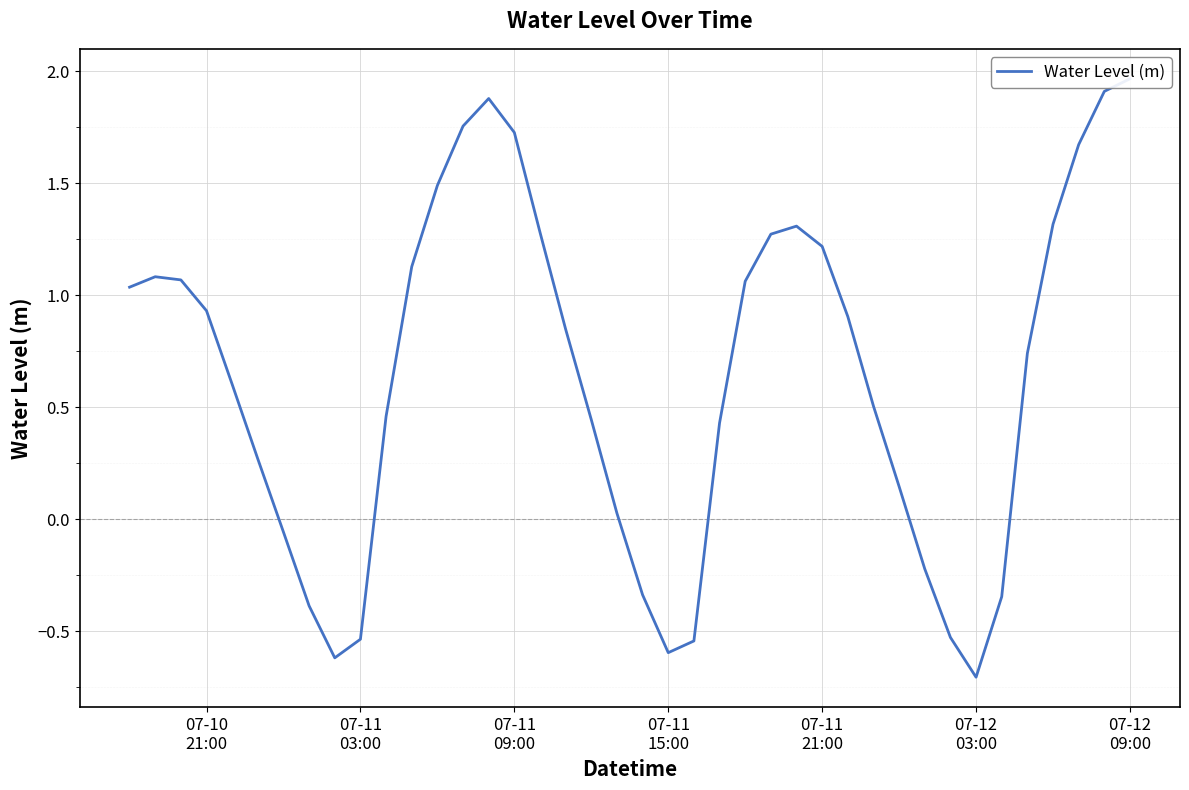

What is the value of the 28th point from the left?

1.2